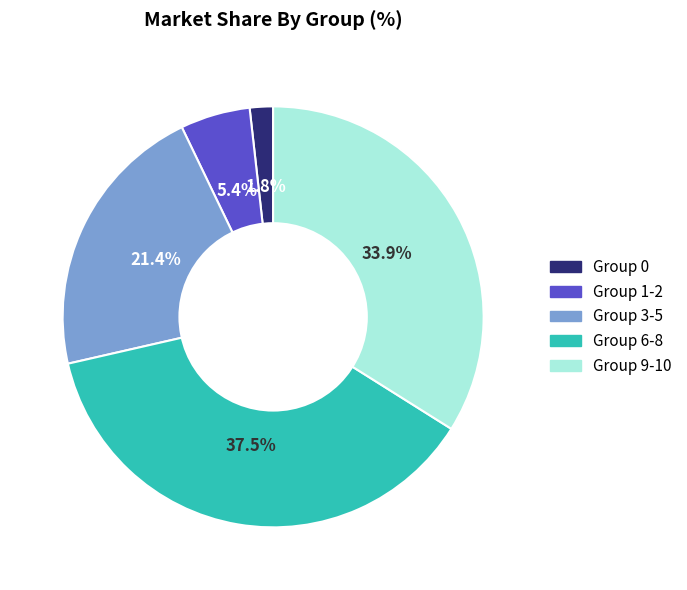

Does any single category account for the majority?

No